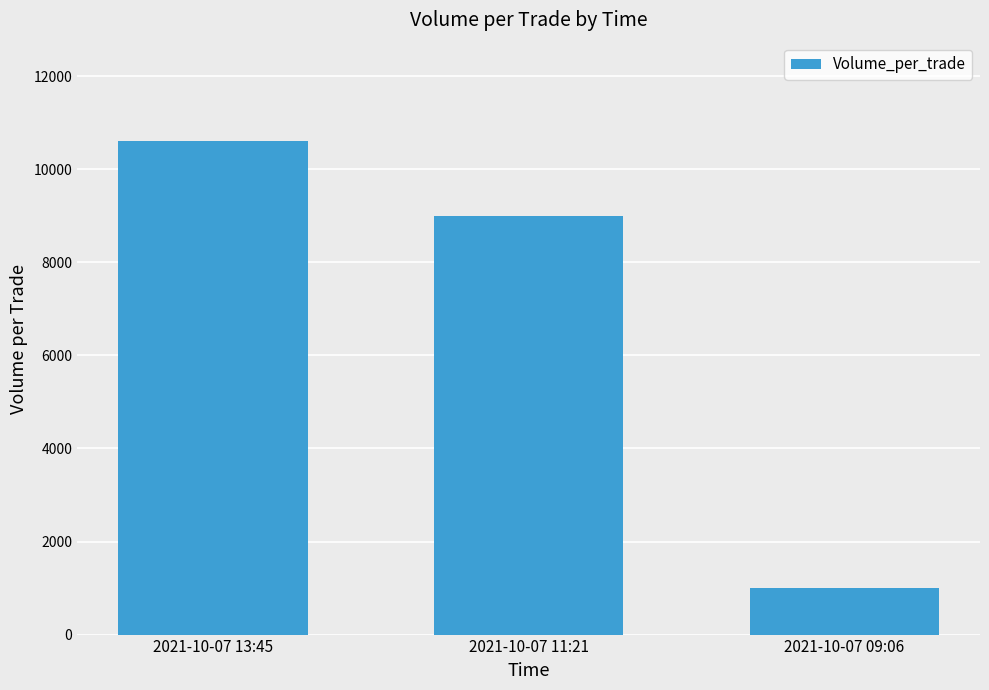

Which has a higher value, 2021-10-07 11:21 or 2021-10-07 13:45?

2021-10-07 13:45